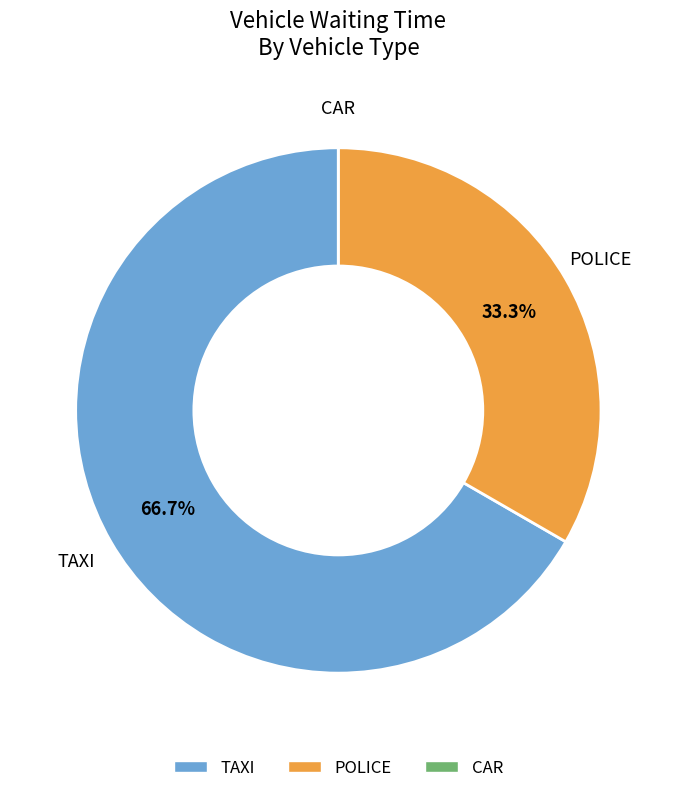

To the nearest percent, what is the difference between the TAXI and POLICE slice percentages?

33%